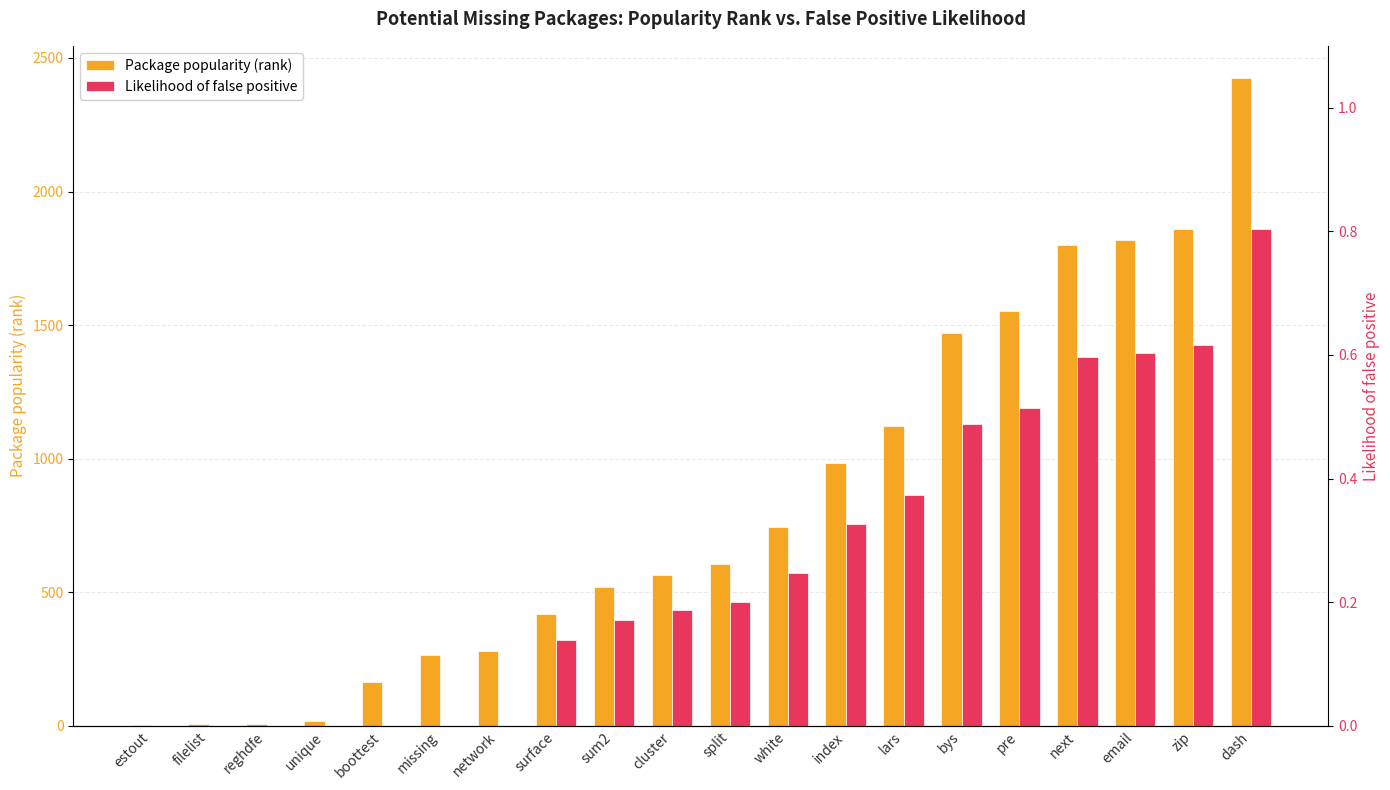

Read the Package popularity (rank) value at lars.

1124.0